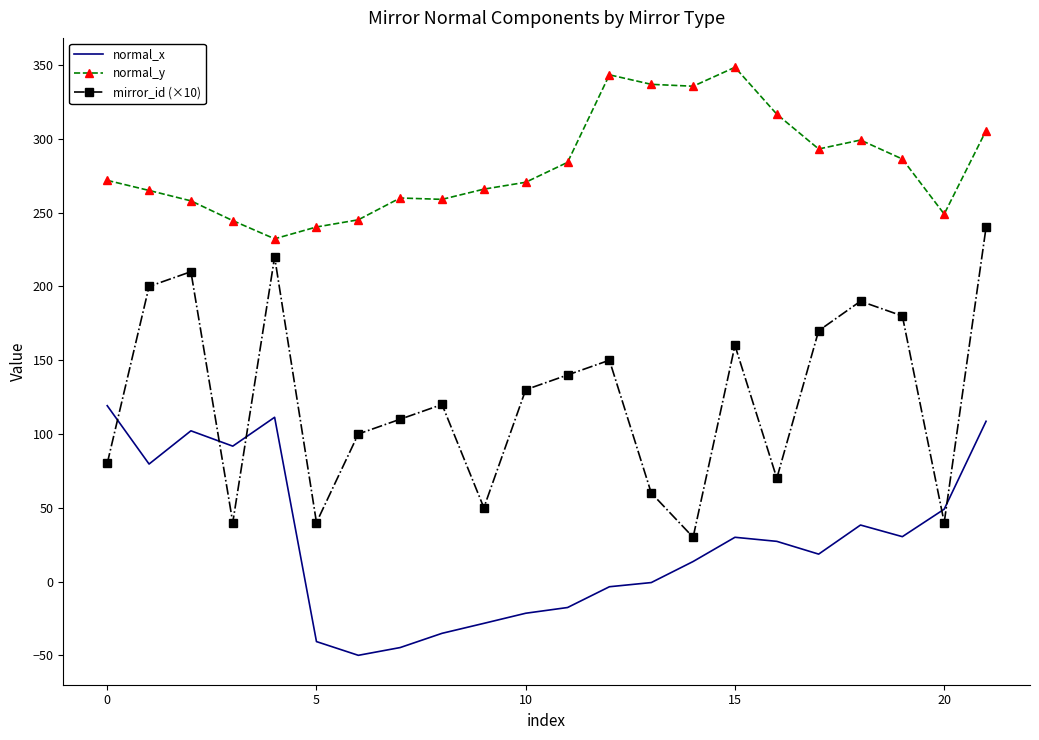

True or false: normal_y and normal_x cross at least once.

False